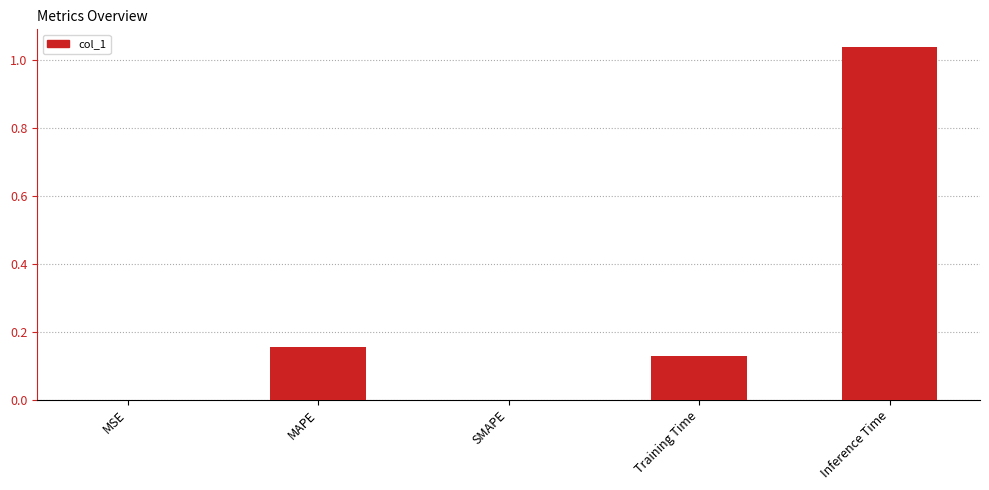

What is the sum of the values at Inference Time and MAPE?

1.2